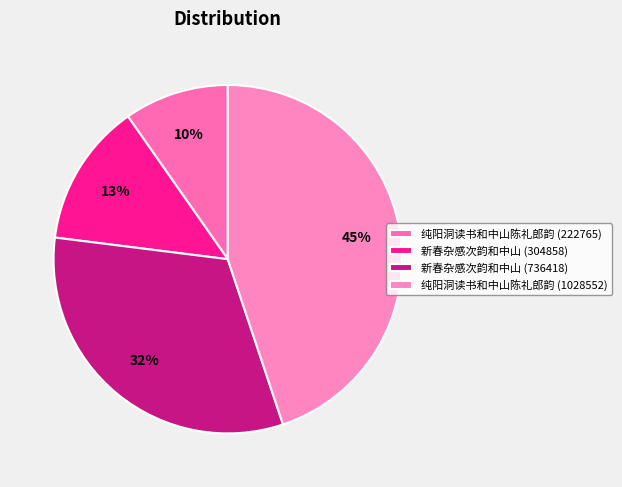

True or false: 新春杂感次韵和中山 (736418) accounts for 32% of the total.

True